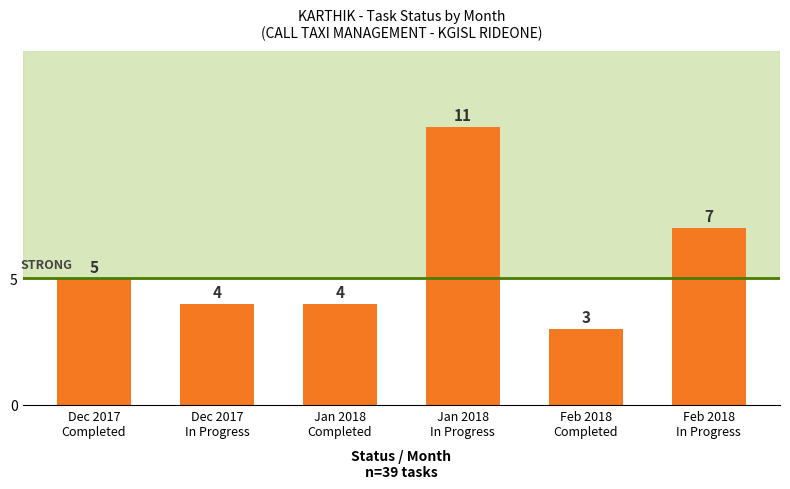

Read the value at Feb 2018
Completed.

3